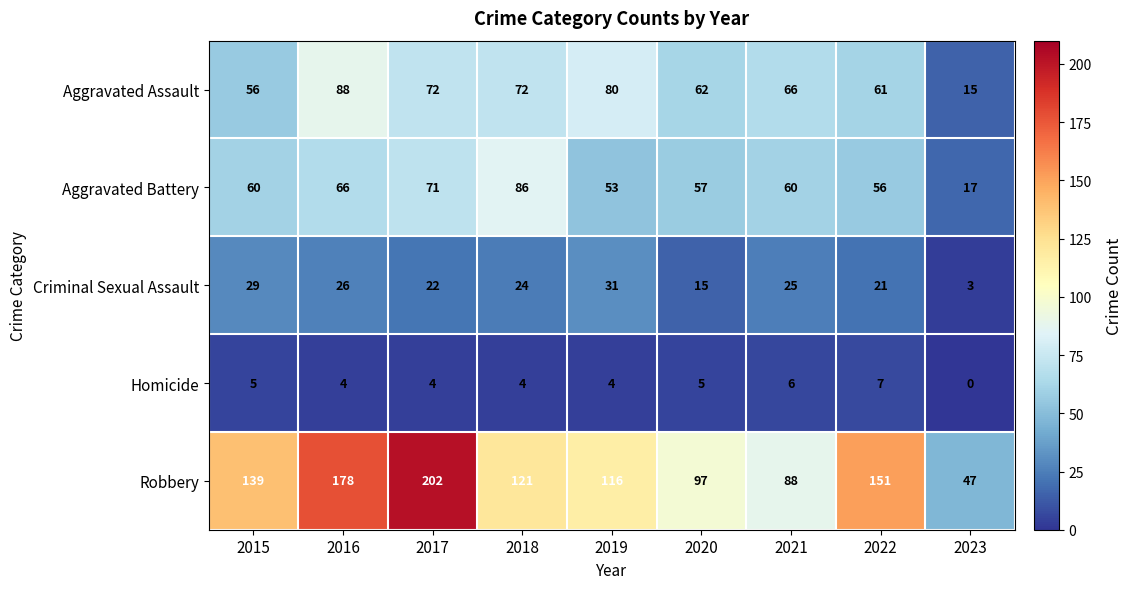

Which series has the largest range (max minus min)?

Robbery